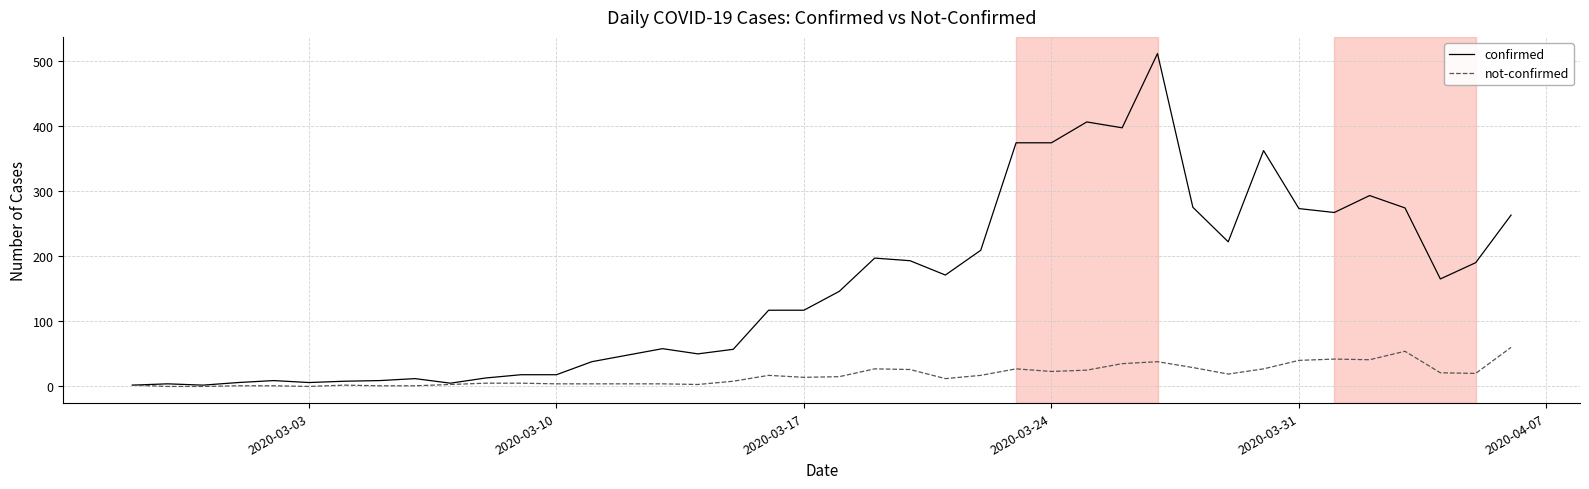

Which series has the widest spread of values?

confirmed